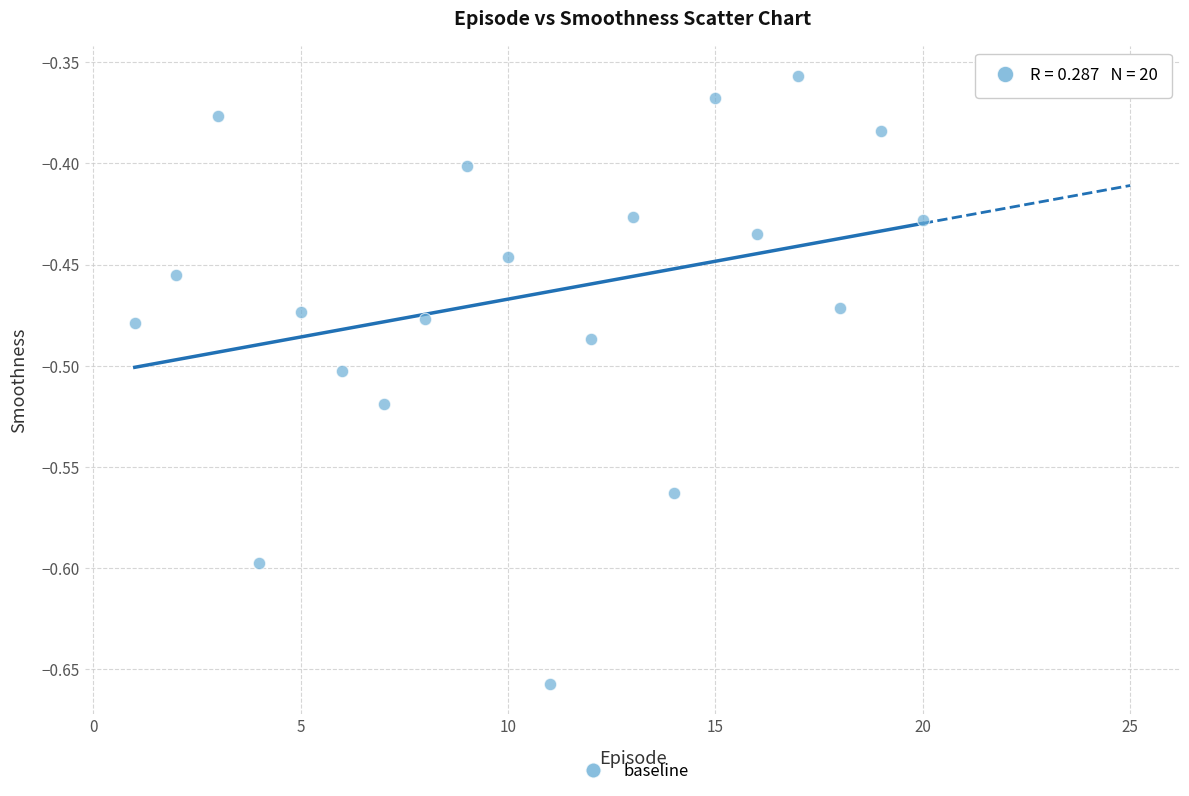

What is the range of X values (max minus min)?

19.0